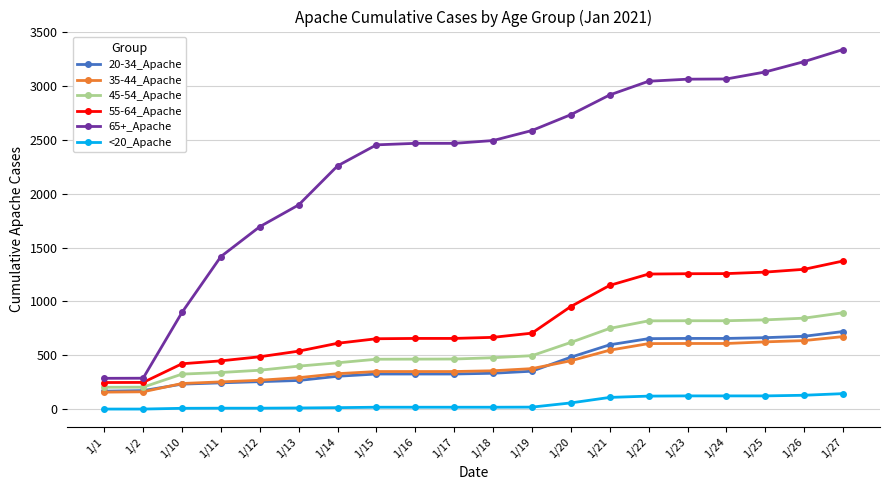

True or false: 45-54_Apache has a value of 1482 at 1/27.

False